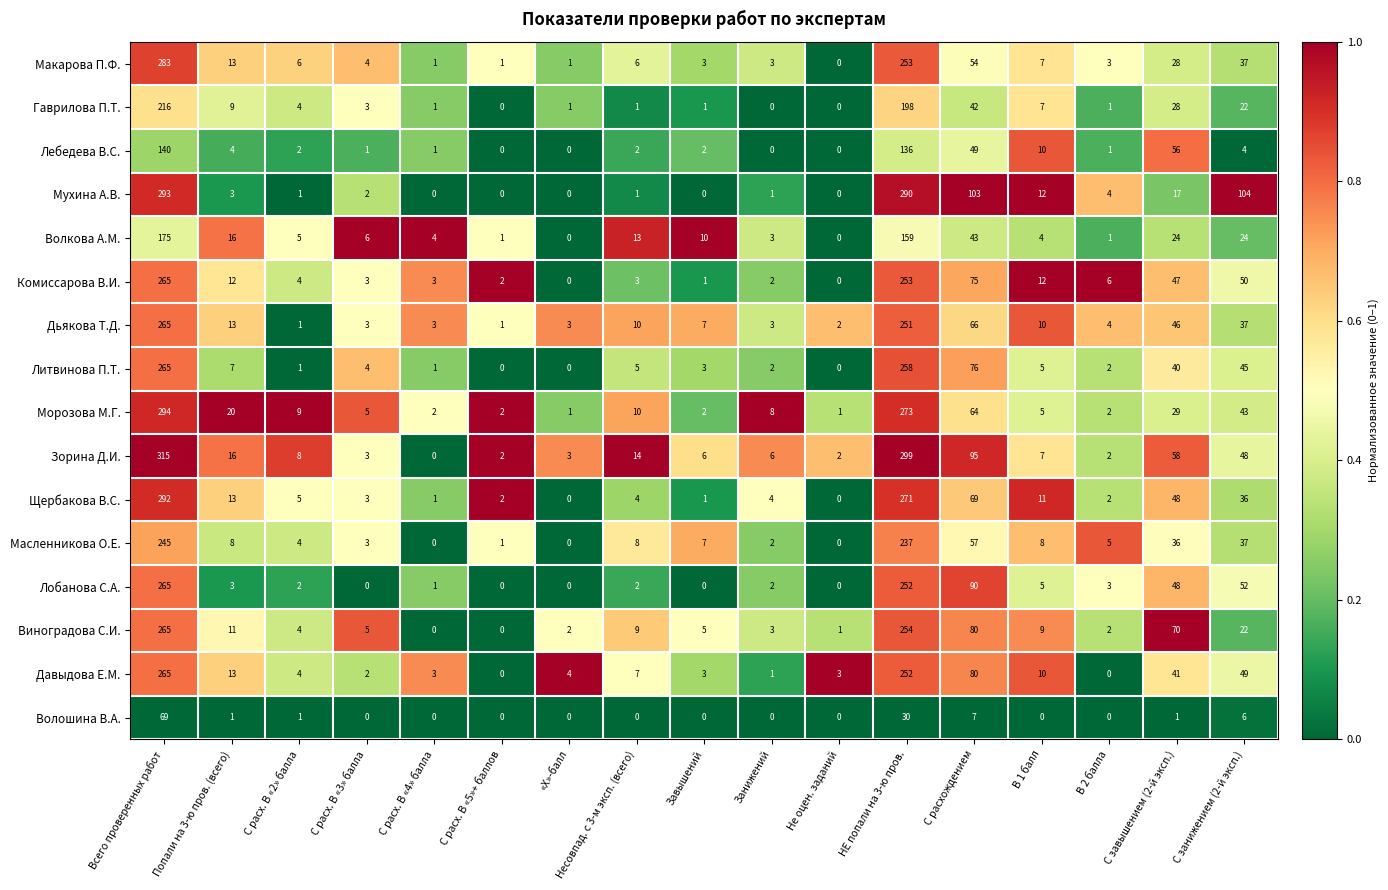

What is the sum of the Волошина В.А. values at Всего проверенных работ and С расх. В «4» балла?

69